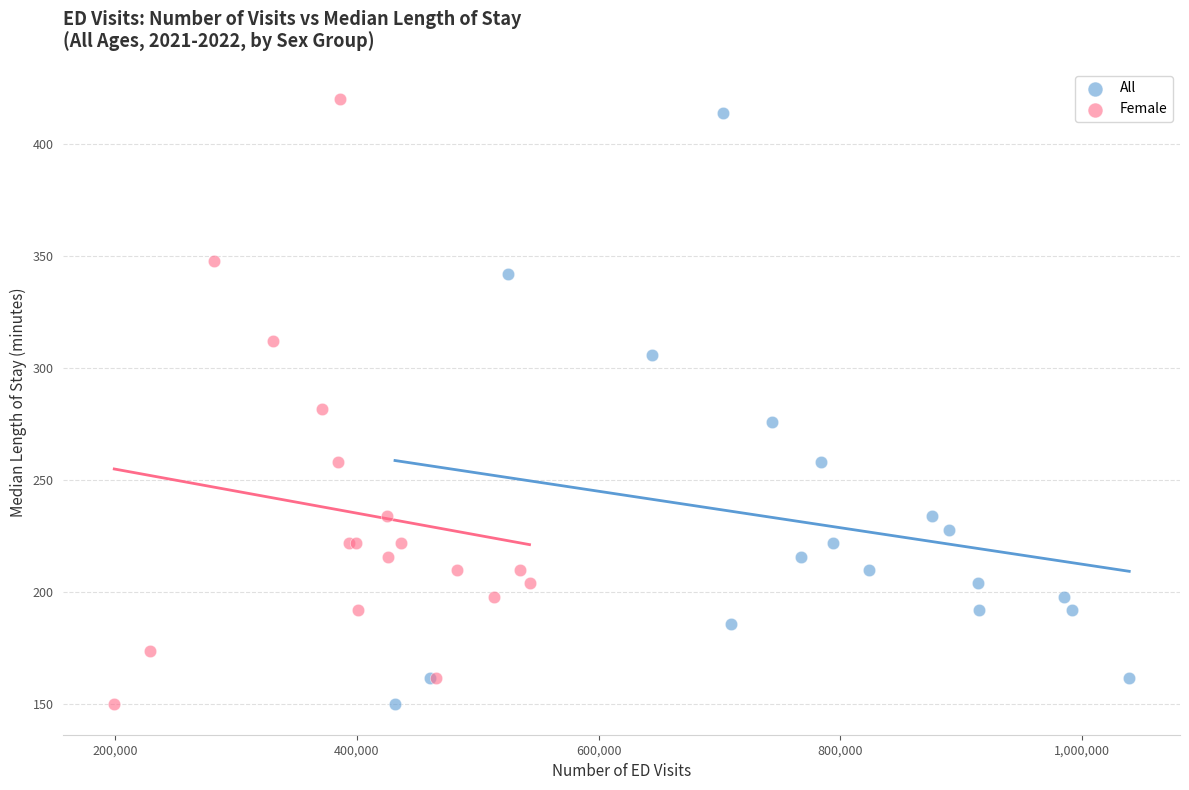

Which series has the widest spread of Y values?

Female